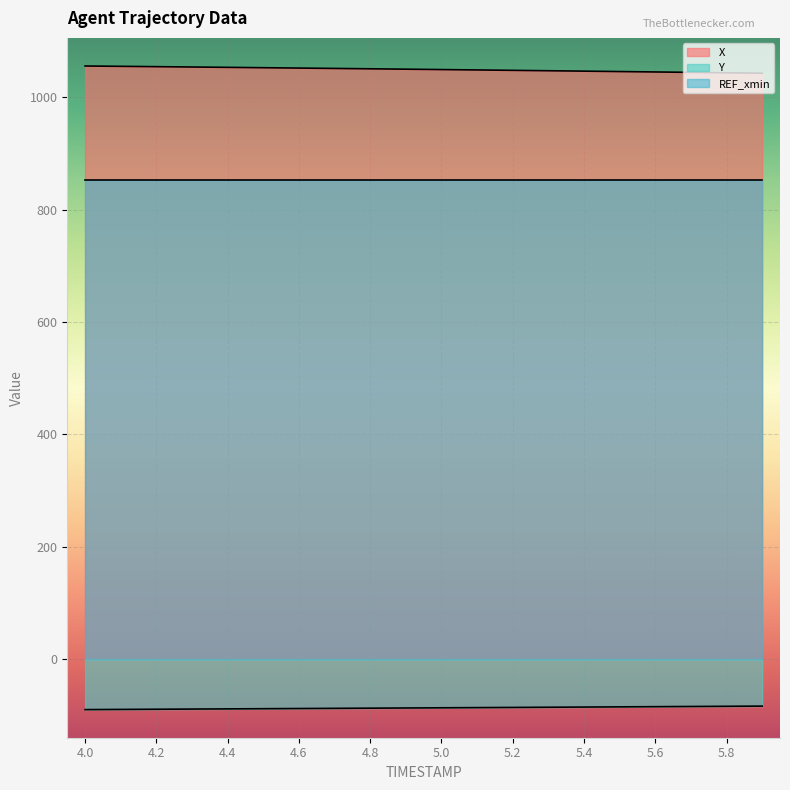

What is the label of the 3rd point from the right?

5.7